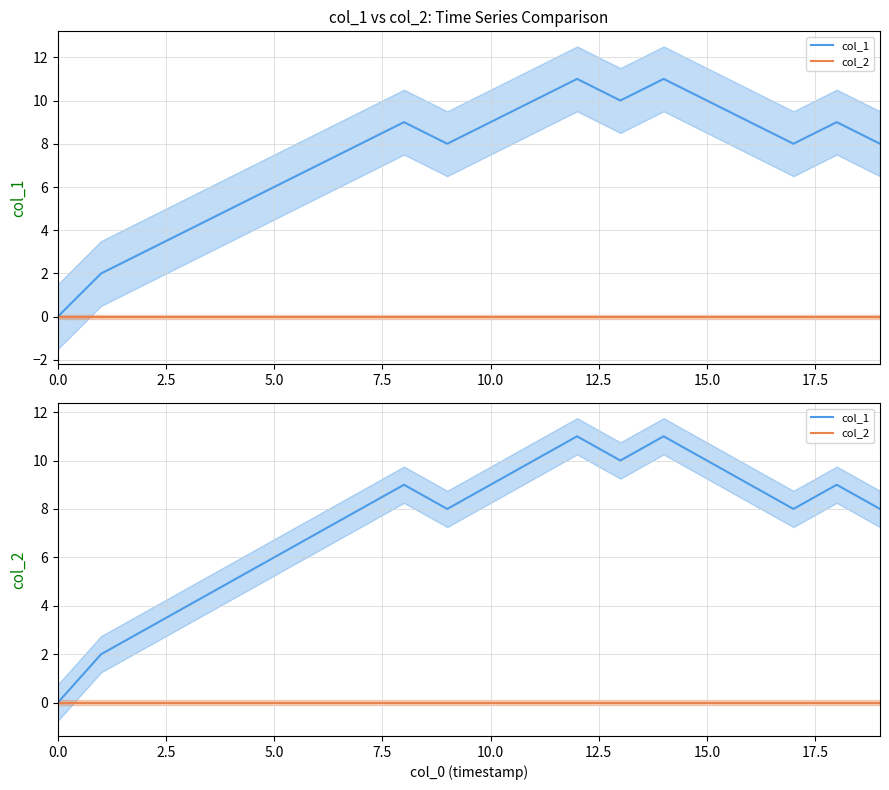

What is the maximum value for col_1?

11